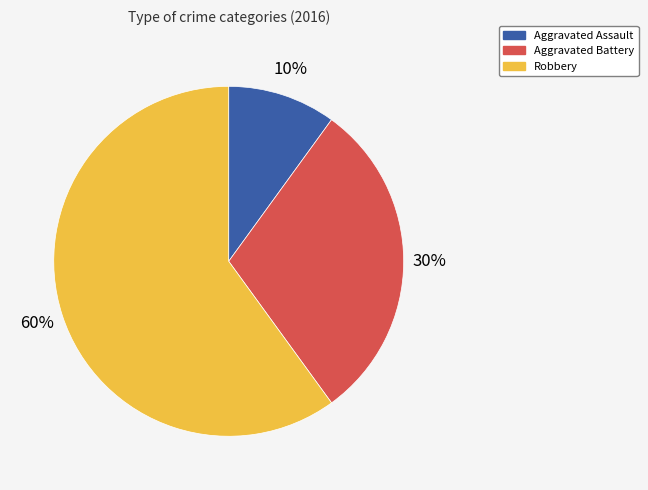

Is it true that Aggravated Battery is 30% of the pie?

True